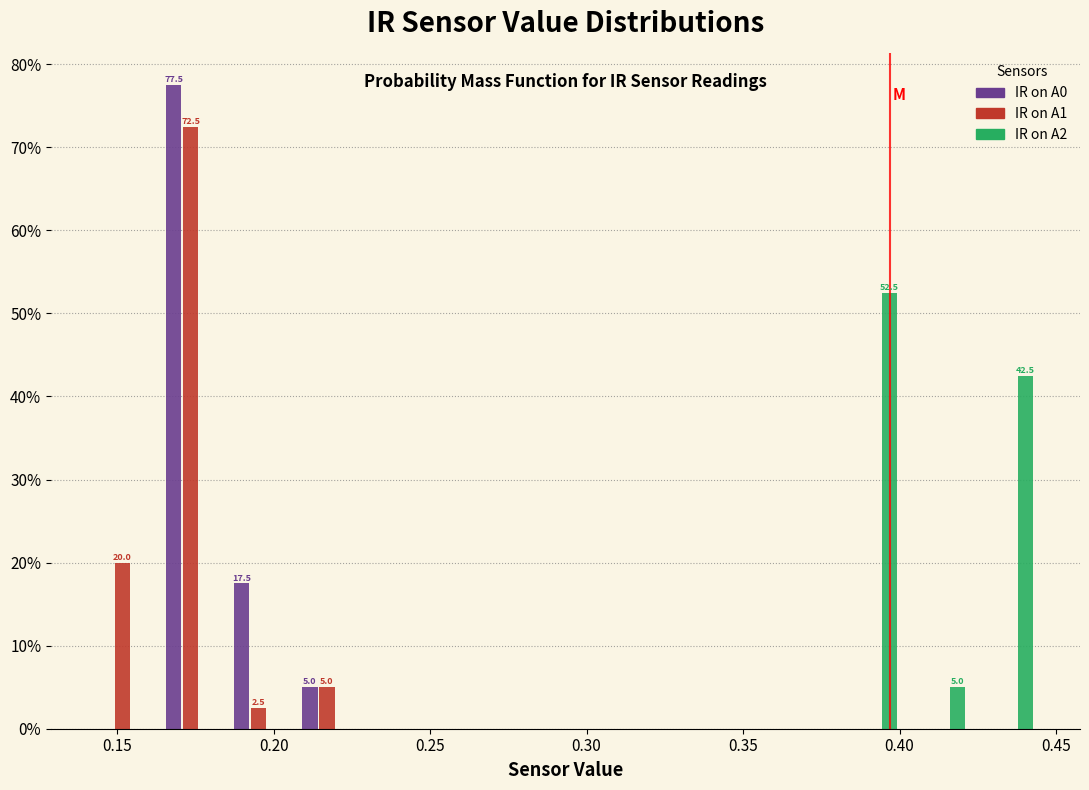

In the IR on A0 series, which range on the x-axis has the tallest bar?

0.165 to 0.185